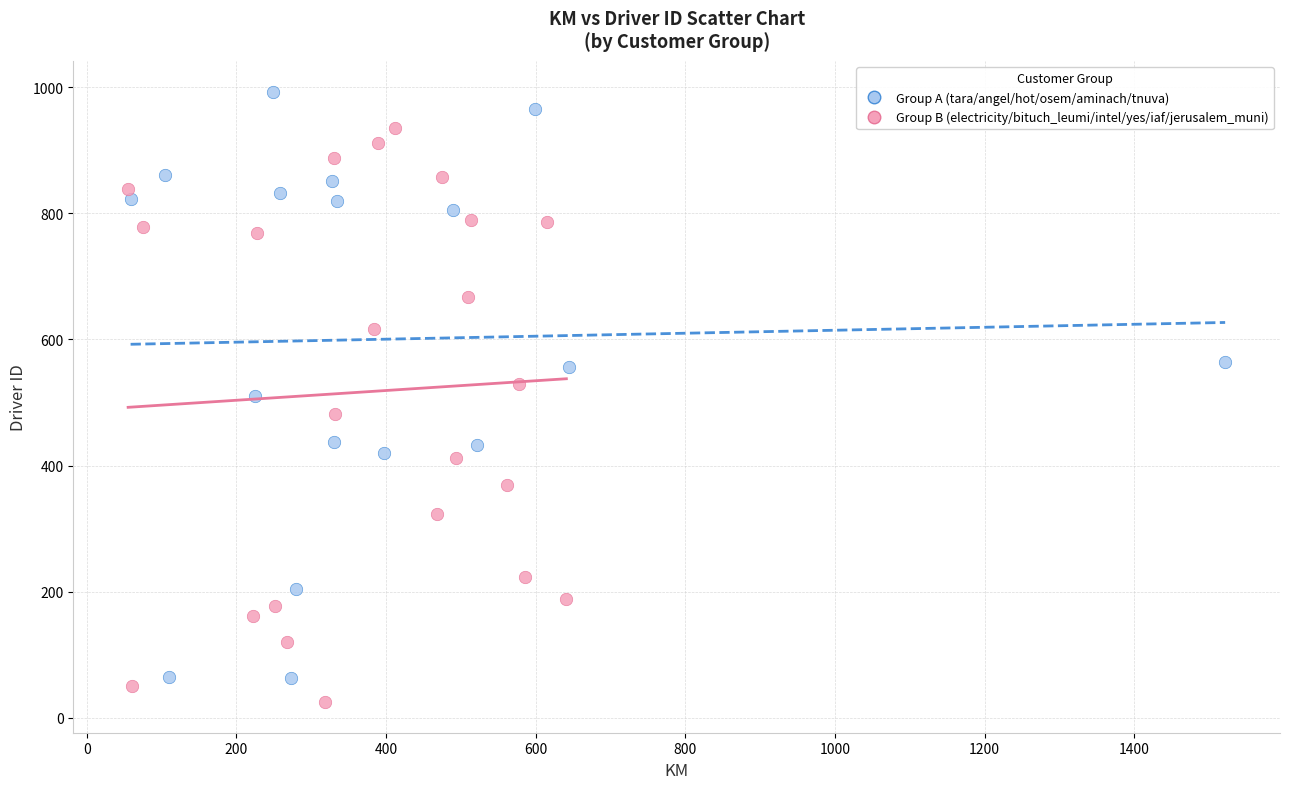

Which series has the widest spread of Y values?

Group A (tara/angel/hot/osem/aminach/tnuva)